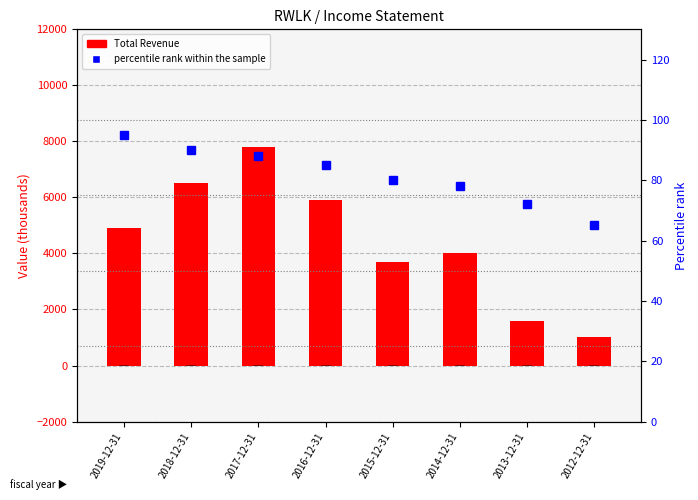

What is the sum of the Net Income (abs, scaled) values at 2012-12-31 and 2013-12-31?

21.5